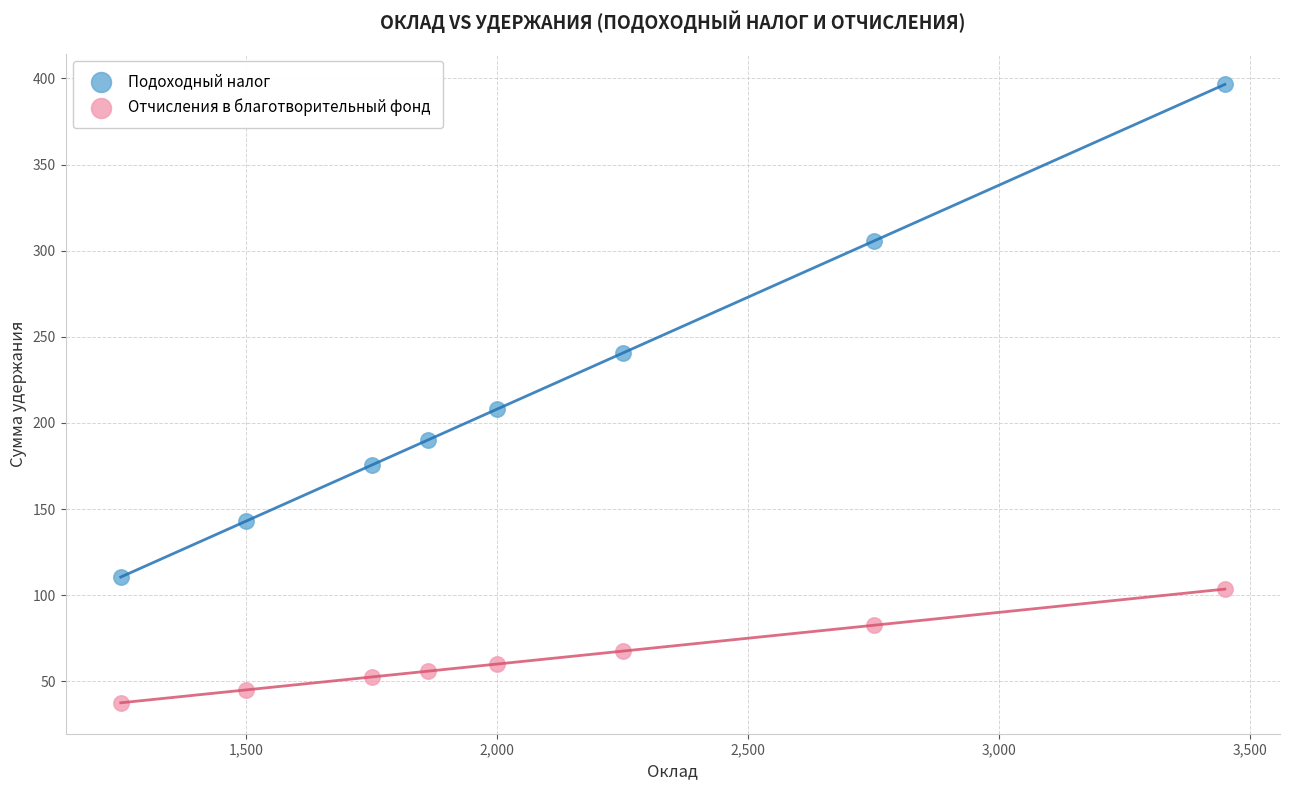

Across all series, what Y value is closest to 217?

208.0